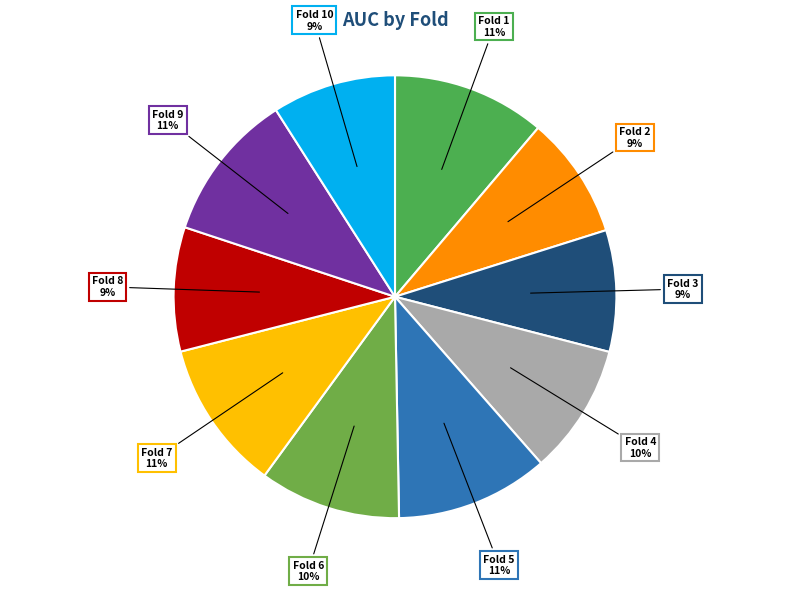

Is it true that Fold 2 9% is 19% of the pie?

False